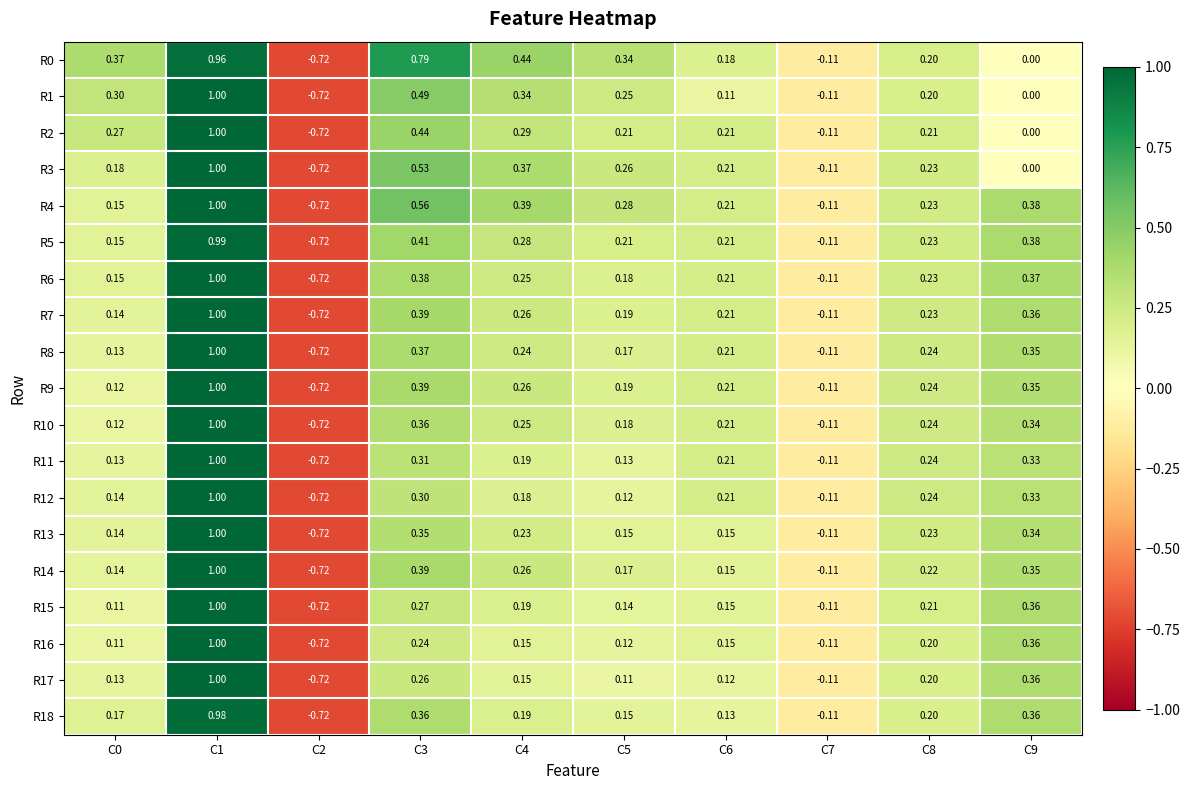

How many values in R14 are below zero?

2